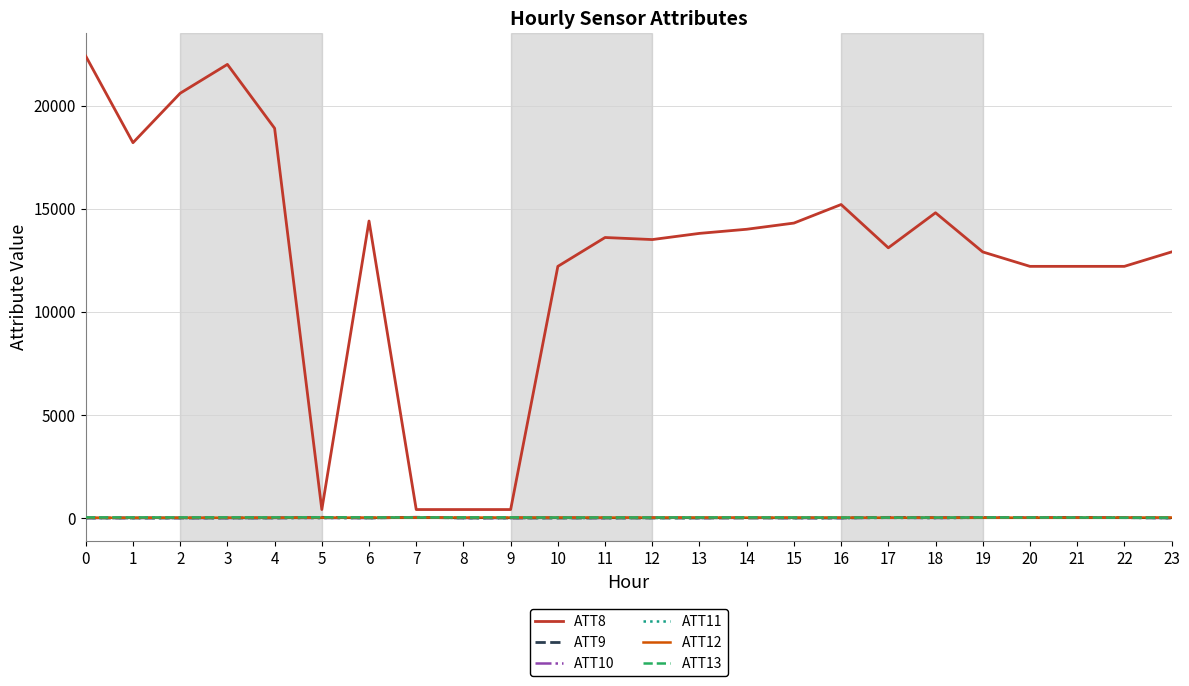

What is the maximum value for ATT11?

17.6